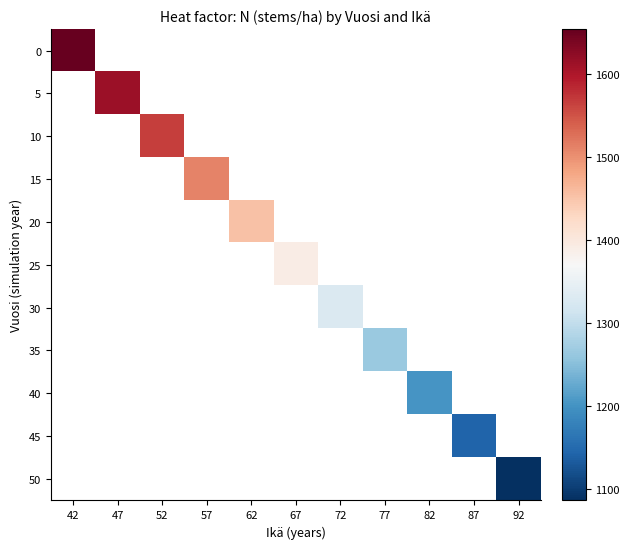

Which category has the highest value across all series?

42